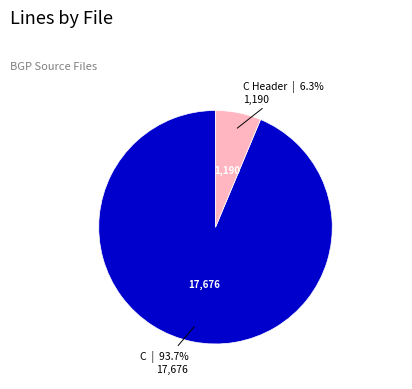

Is there a majority slice in this chart?

Yes